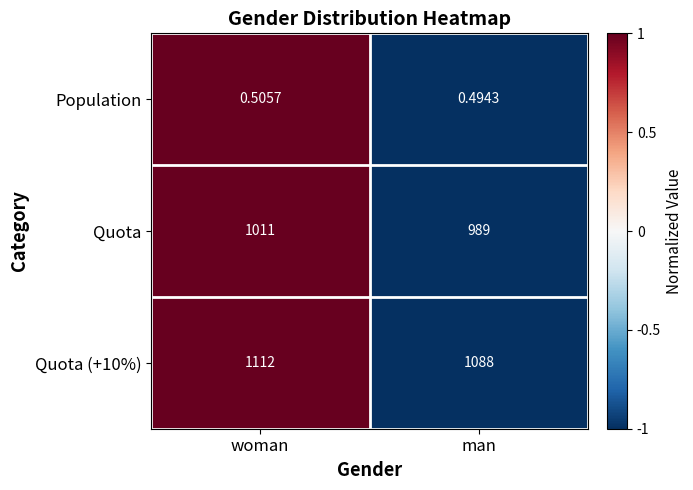

At which label does Quota reach its peak?

woman